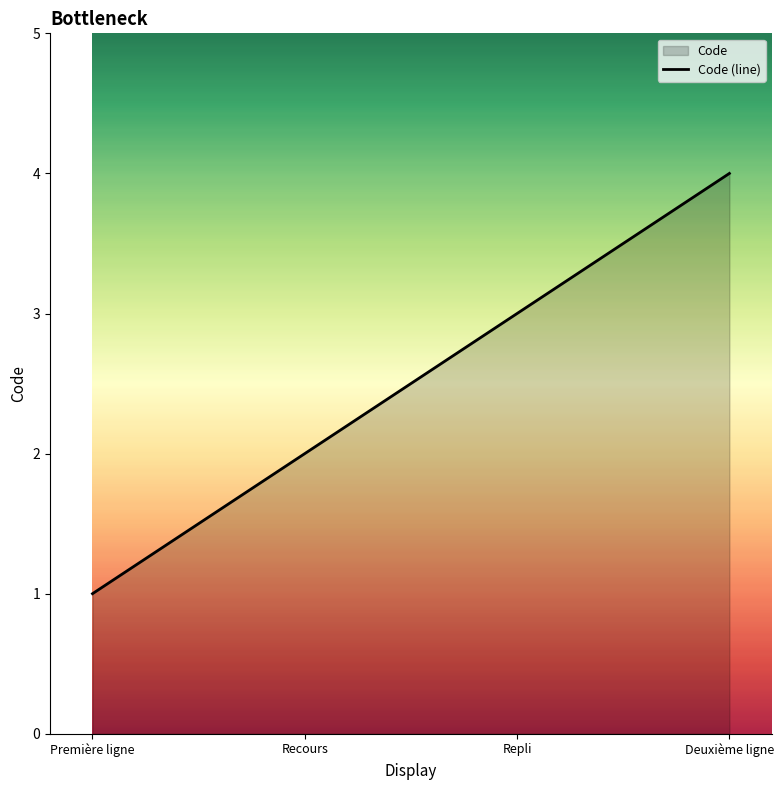

What is the label of the 2nd point from the left?

Recours